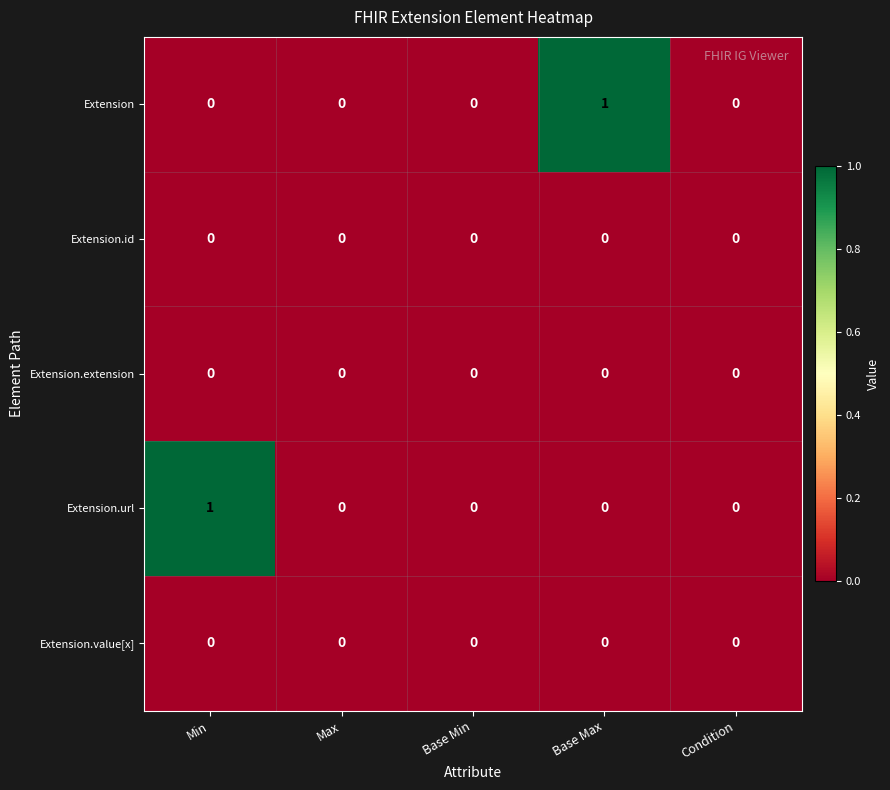

How many distinct data groups are displayed?

5